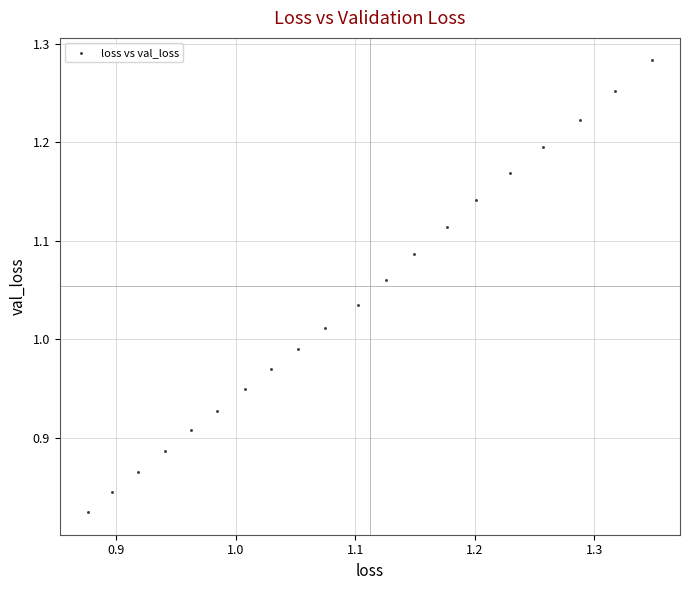

What is the range of X values (max minus min)?

0.5